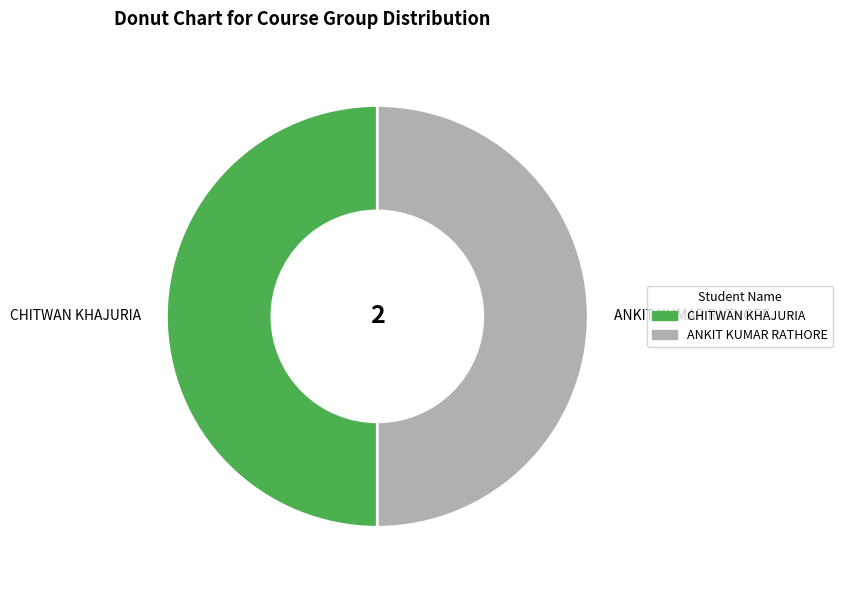

Is the sum of ANKIT KUMAR RATHORE and CHITWAN KHAJURIA greater than half?

Yes